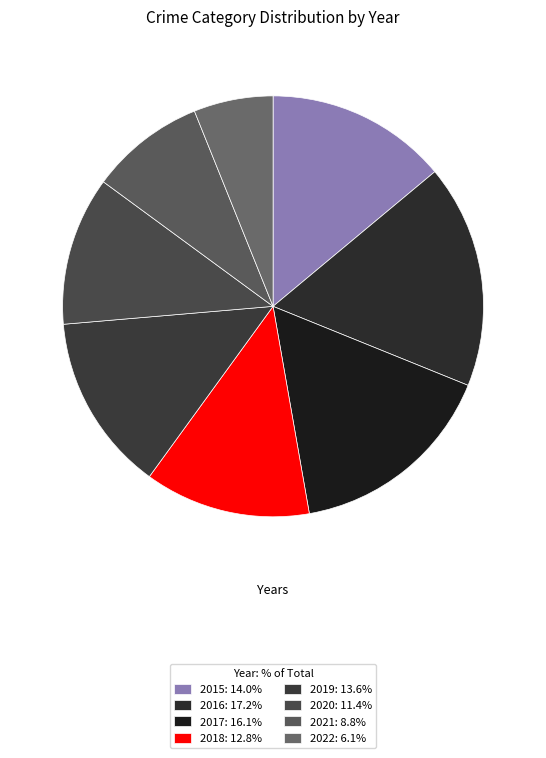

What percentage is the 2016 slice, to the nearest percent?

17%